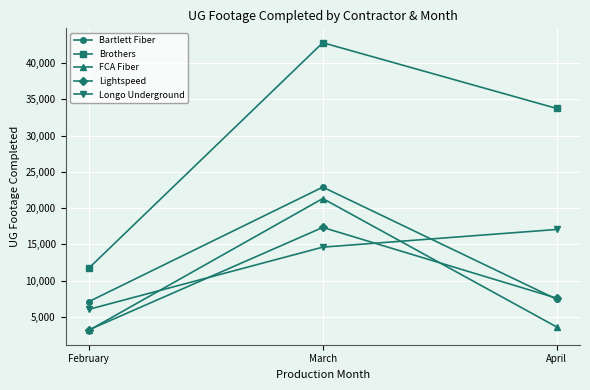

At how many categories does at least one series exceed 8270?

3